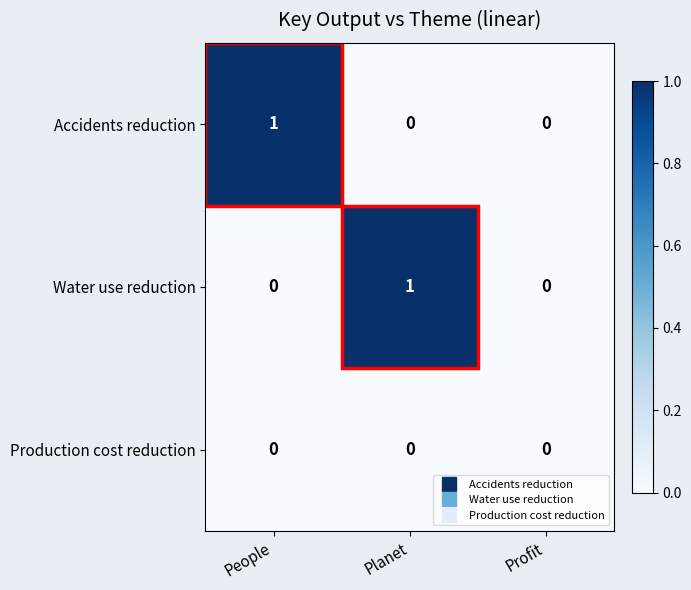

True or false: Production cost reduction has a value of 0 at Profit.

True